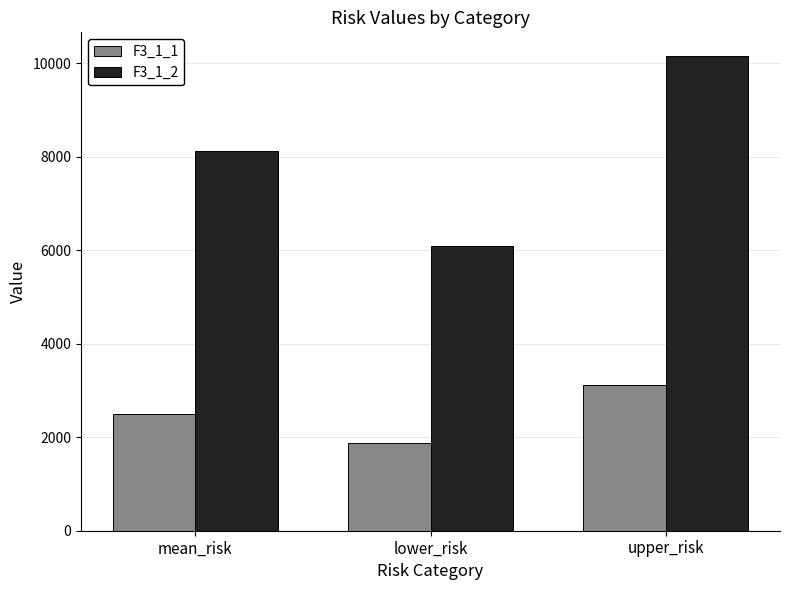

Is the value of F3_1_2 at upper_risk greater than the value of F3_1_1 at lower_risk?

Yes